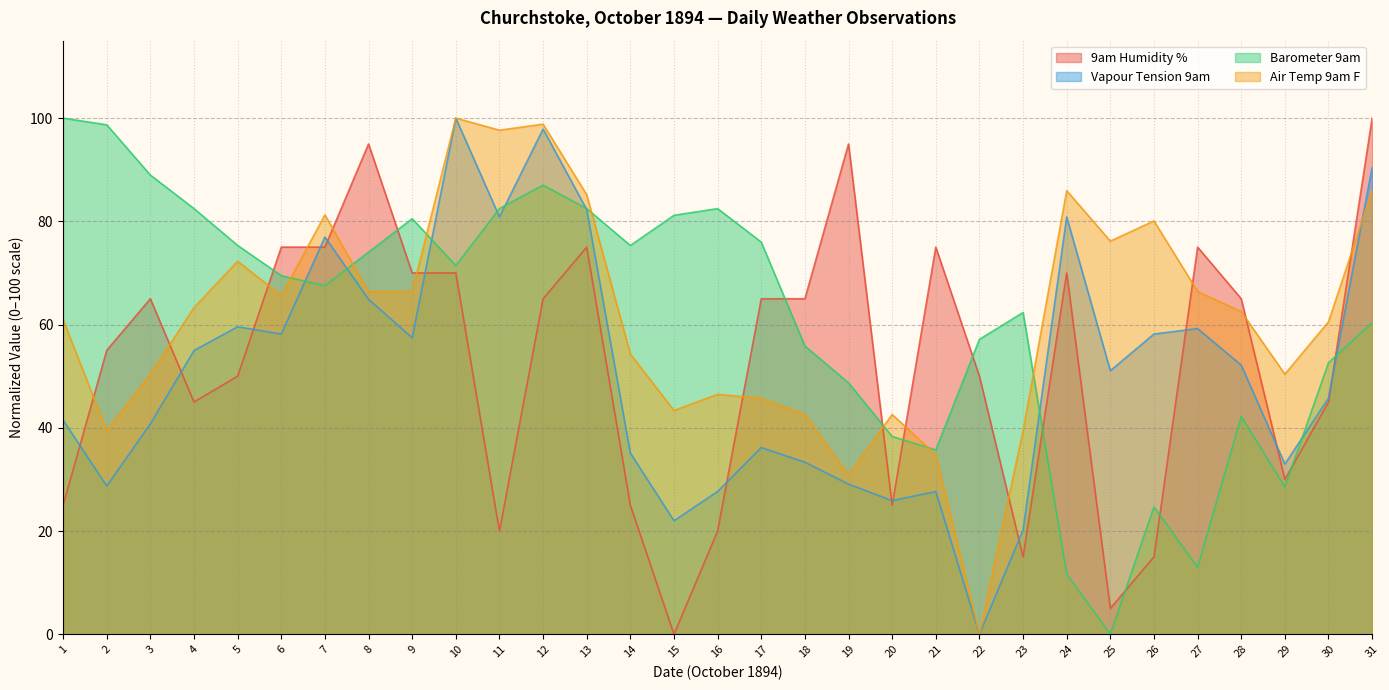

At 16, list the series in order from largest to smallest.

Barometer 9am, Air Temp 9am F, Vapour Tension 9am, 9am Humidity %